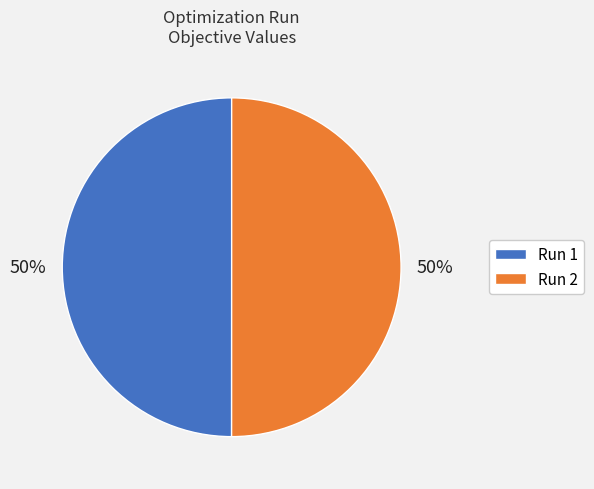

True or false: Run 2 accounts for 61% of the total.

False